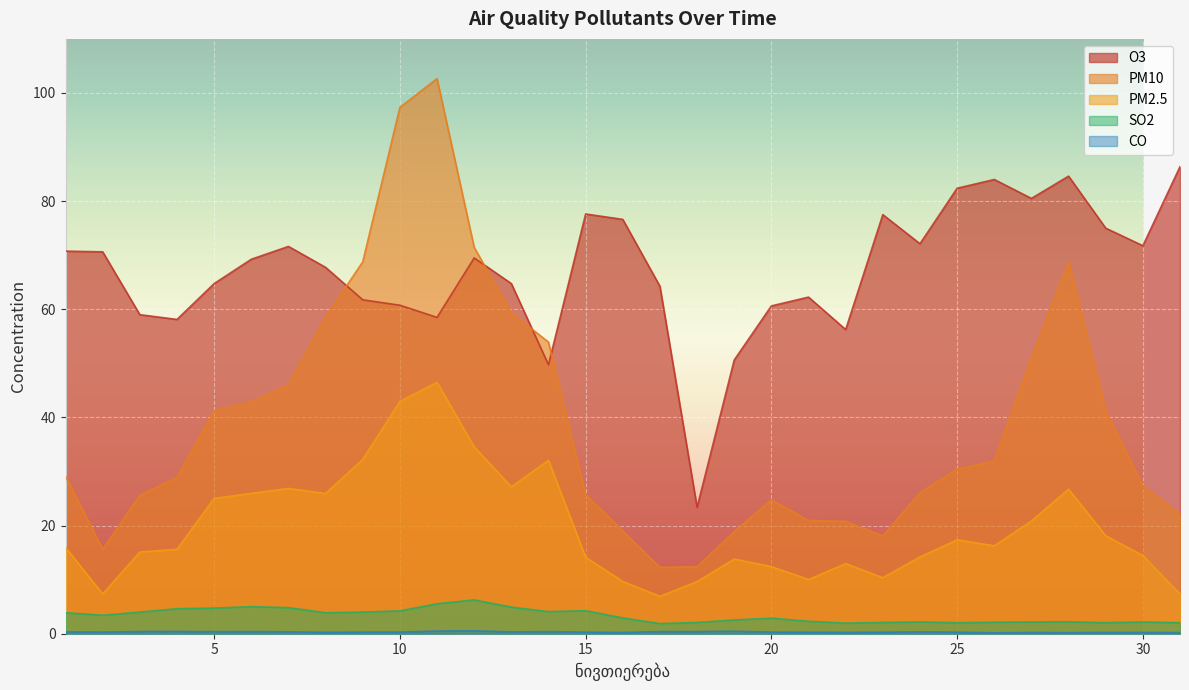

What is the value of the O3 point at the 25th from the left?

82.4